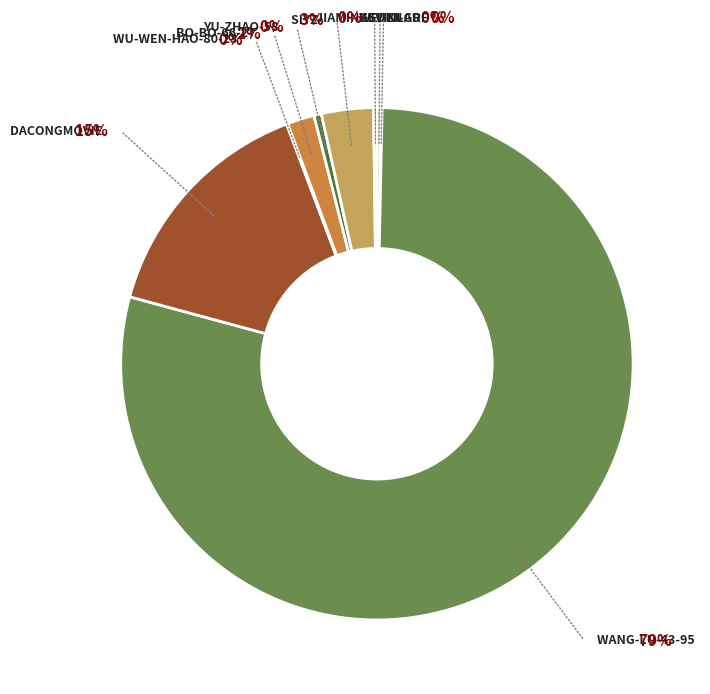

Is there a majority slice in this chart?

Yes